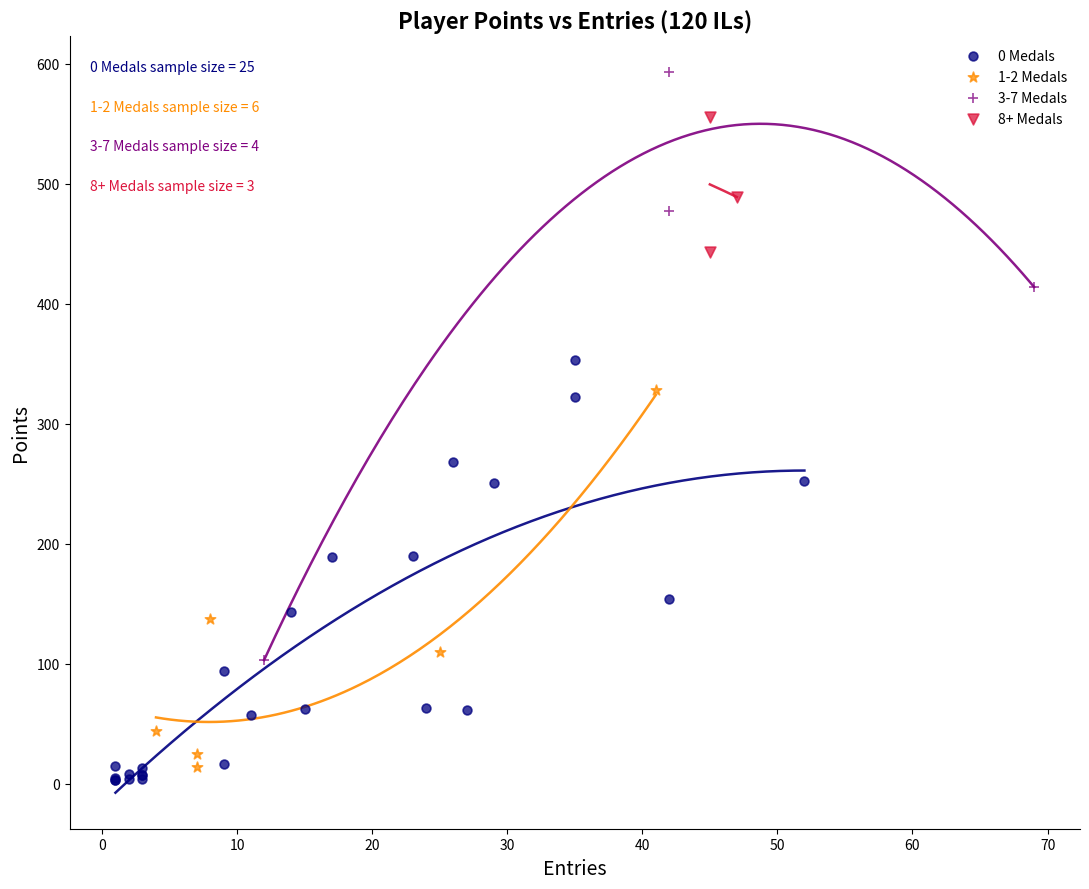

Which series has the largest Y range (max minus min)?

3-7 Medals